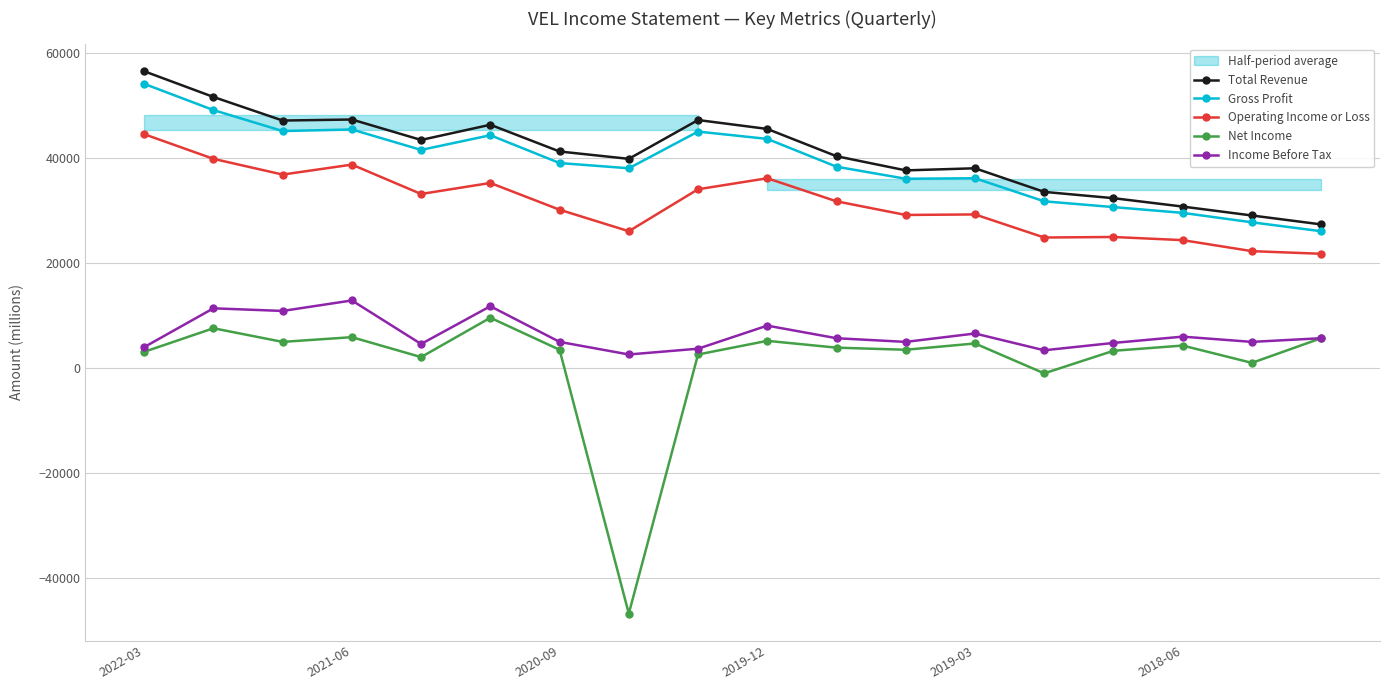

True or false: Total Revenue has more than 1 points higher than both neighbors.

True